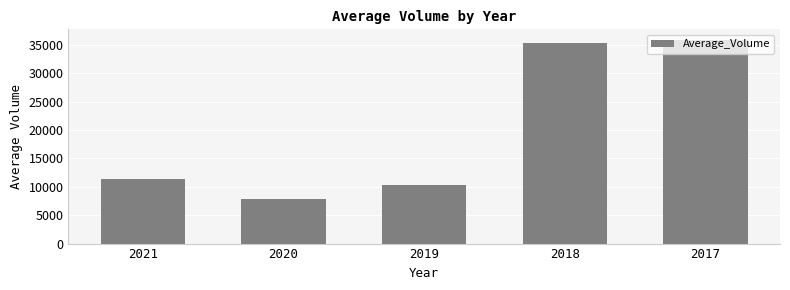

Which category has the highest value across all series?

2017